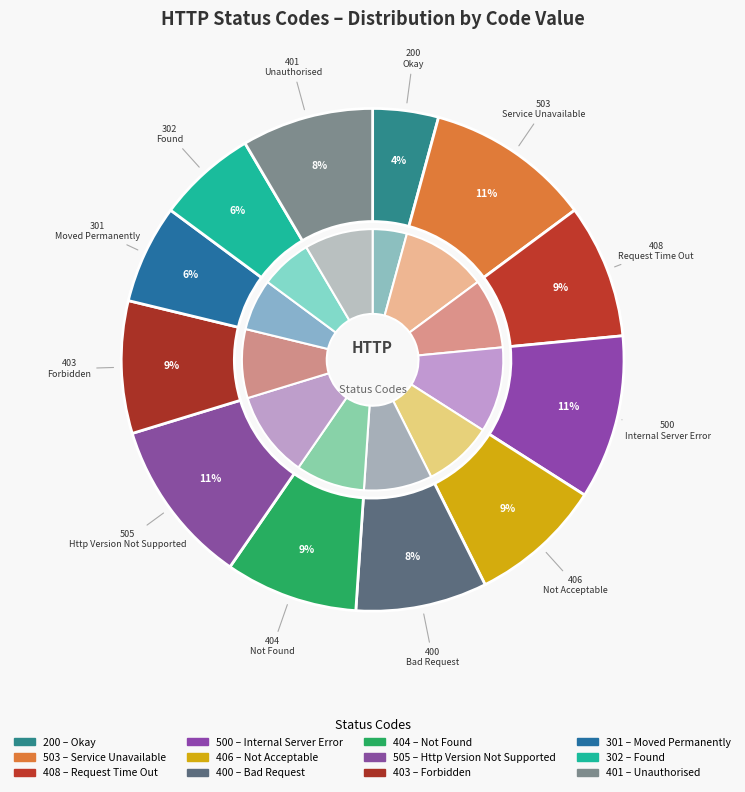

Does Unauthorised account for over 50% of the chart?

No